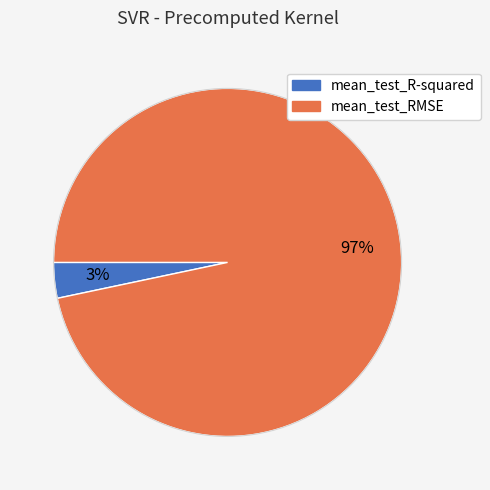

Is the sum of mean_test_RMSE and mean_test_R-squared greater than half?

Yes